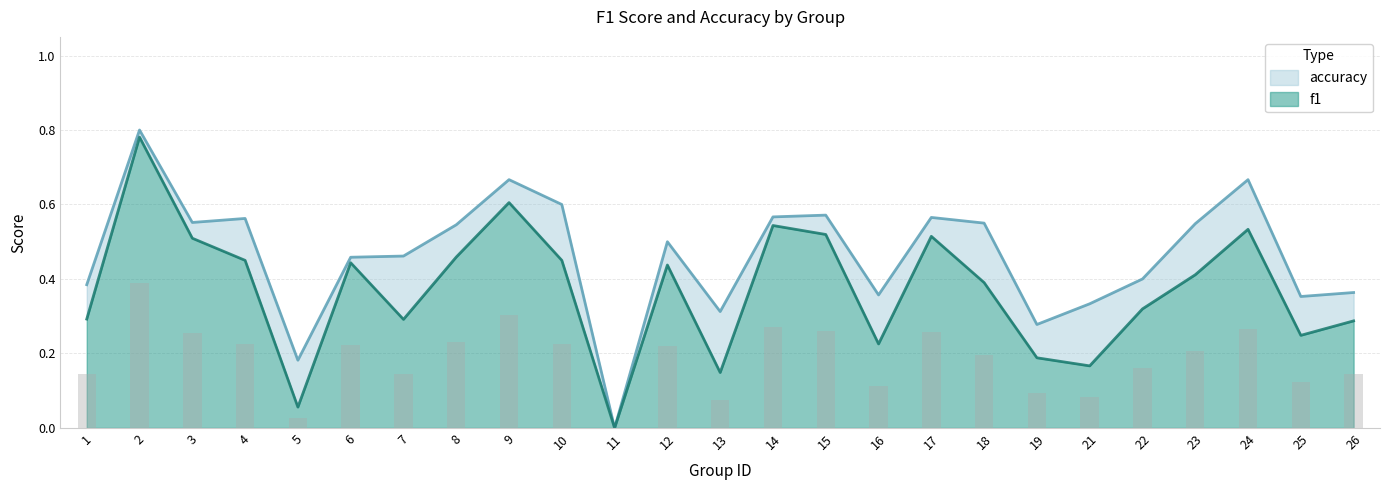

Reading left to right, transcribe all the data shown in this chart.

f1: 0.3	0.8	0.5	0.4	0.1	0.4	0.3	0.5	0.6	0.5	0.0	0.4	0.1	0.5	0.5	0.2	0.5	0.4	0.2	0.2	0.3	0.4	0.5	0.2	0.3
accuracy: 0.4	0.8	0.6	0.6	0.2	0.5	0.5	0.5	0.7	0.6	0.0	0.5	0.3	0.6	0.6	0.4	0.6	0.6	0.3	0.3	0.4	0.5	0.7	0.4	0.4